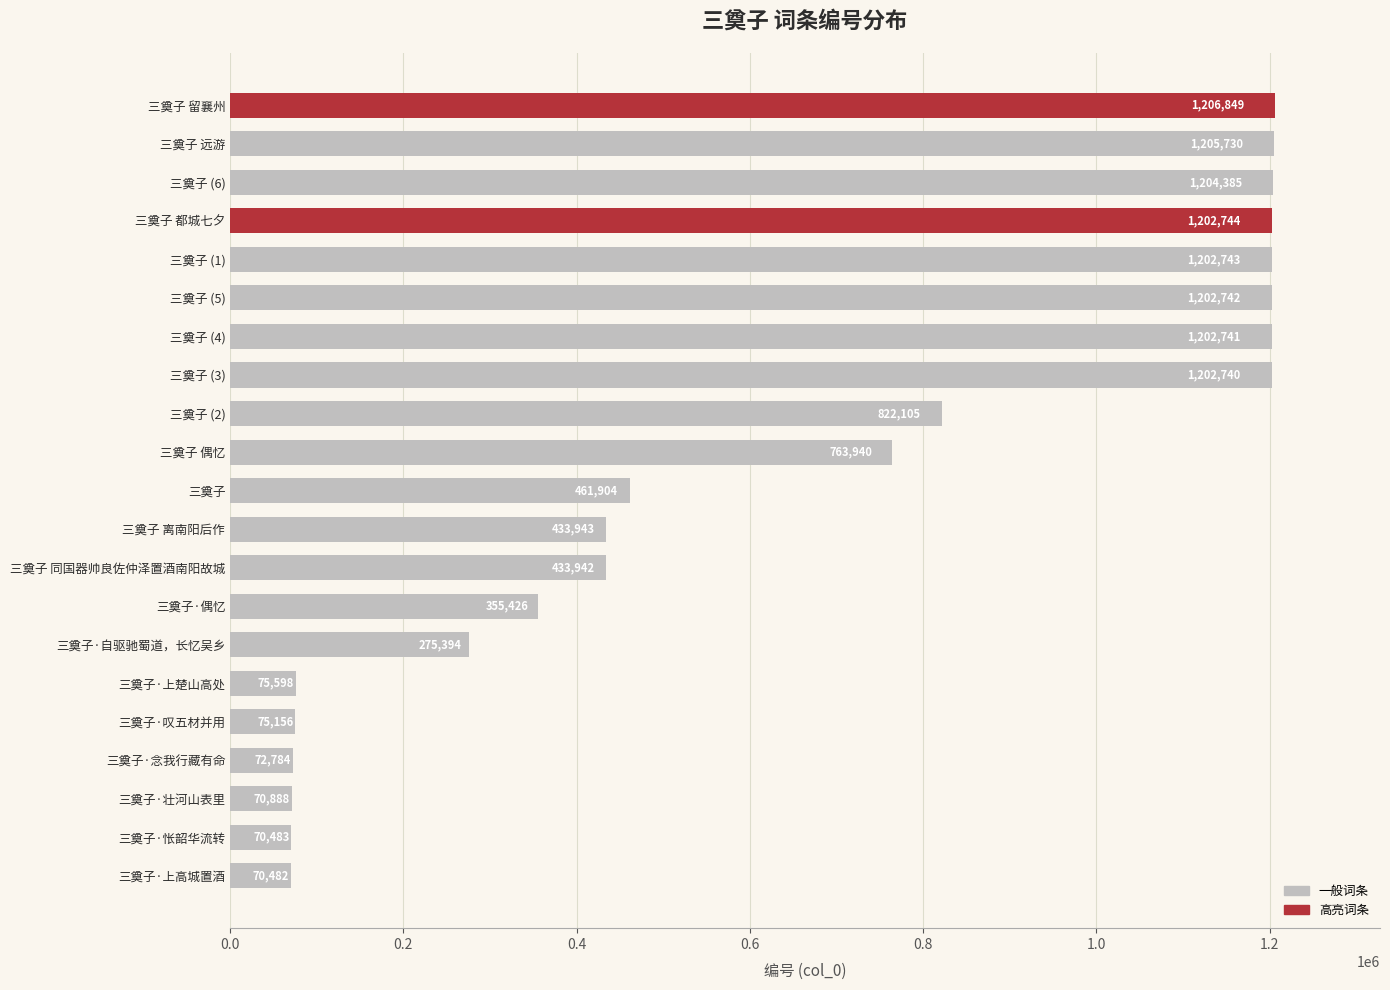

Where is the data nearest to the value 638665?

三奠子 偶忆